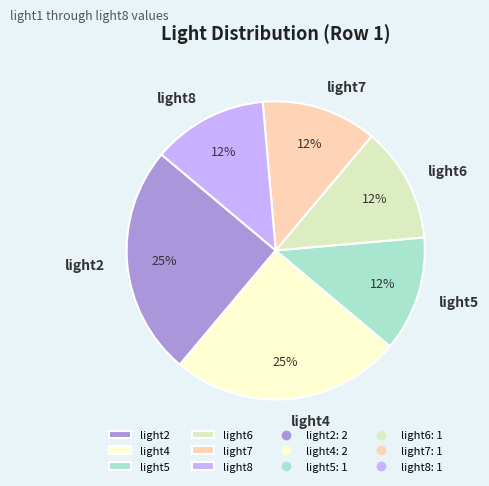

Is there a majority slice in this chart?

No